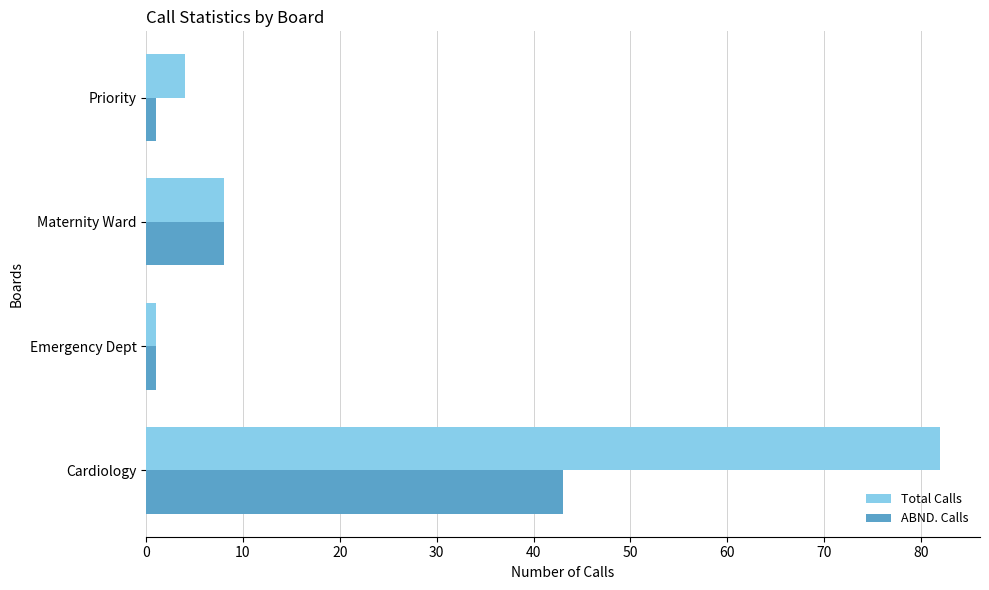

List the labels in order of Total Calls value, largest first.

Cardiology, Maternity Ward, Priority, Emergency Dept